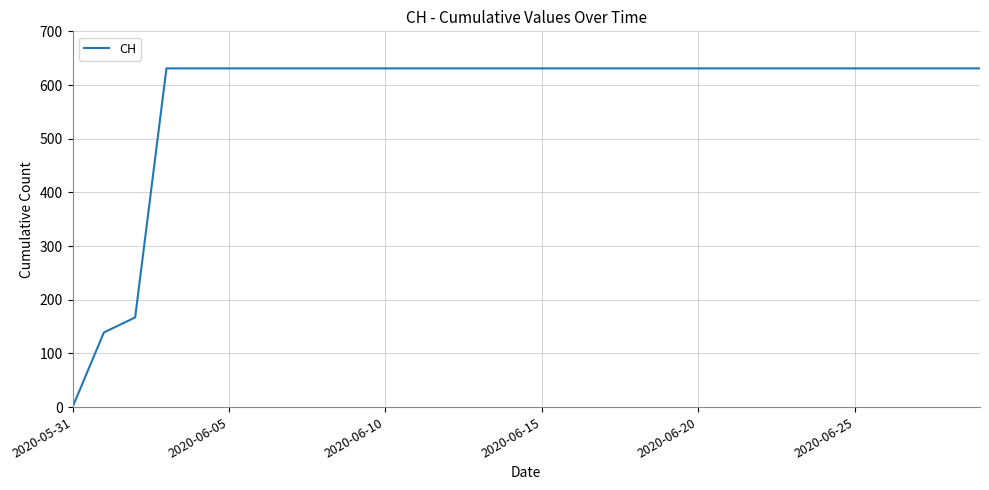

What is the difference between the maximum and minimum values?

631